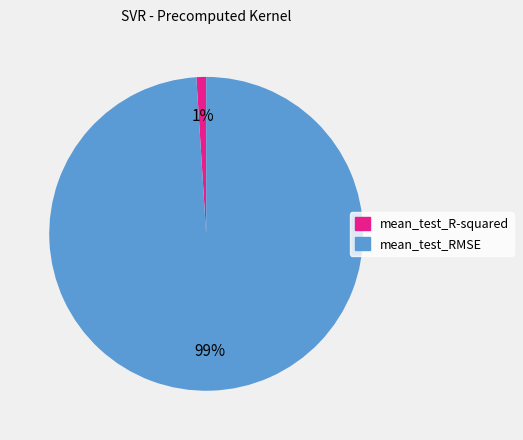

Is it true that mean_test_R-squared is 8% of the pie?

False